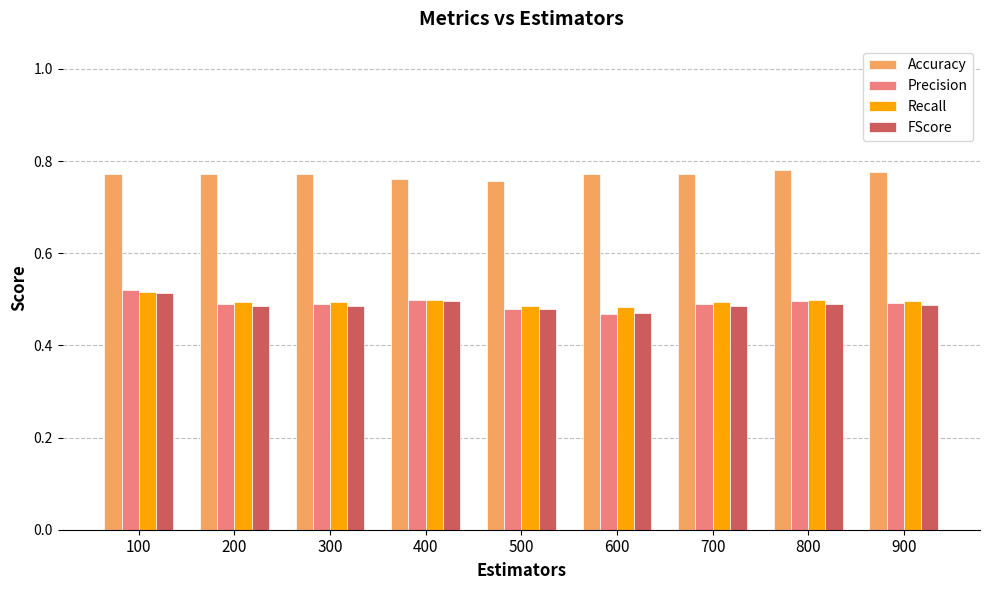

How many Recall values are between 0 and 1?

9